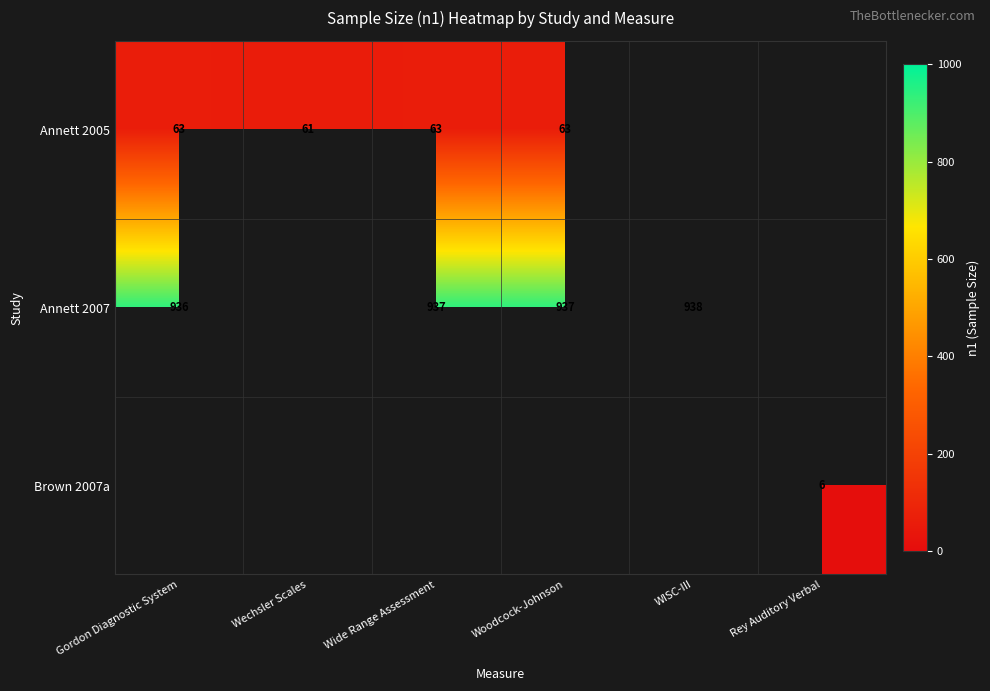

Is it true that Annett 2005 equals 61 at Wechsler Scales?

True